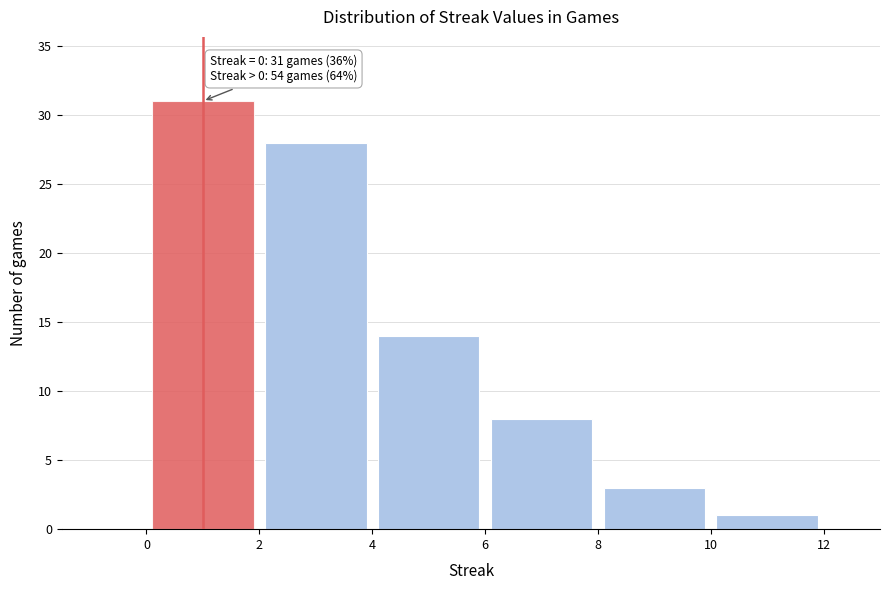

Which range on the x-axis has the tallest bar?

0 to 2